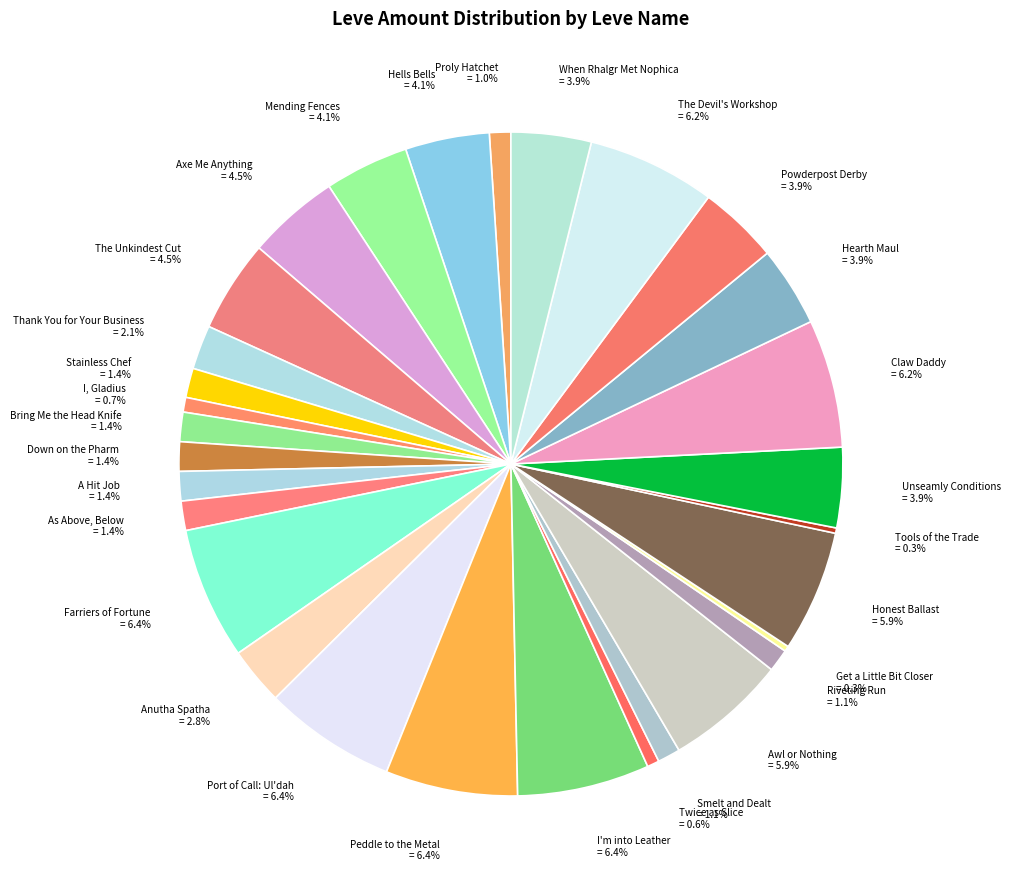

Does any single category account for the majority?

No